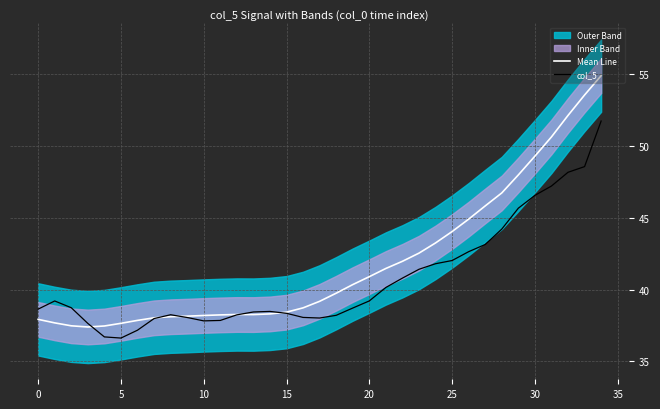

Reading left to right, extract all data points from this chart.

Mean Line: 37.9	37.7	37.5	37.4	37.5	37.7	37.9	38.0	38.1	38.1	38.2	38.2	38.3	38.3	38.3	38.4	38.7	39.2	39.7	40.3	40.9	41.5	42.0	42.5	43.2	44.0	44.9	45.8	46.7	48.0	49.3	50.6	52.1	53.5	54.9
col_5: 38.6	39.2	38.7	37.6	36.7	36.6	37.2	38.0	38.2	38.1	37.8	37.9	38.2	38.4	38.5	38.3	38.1	38.0	38.2	38.7	39.2	40.1	40.8	41.4	41.8	42.0	42.6	43.1	44.2	45.7	46.5	47.2	48.1	48.5	51.7